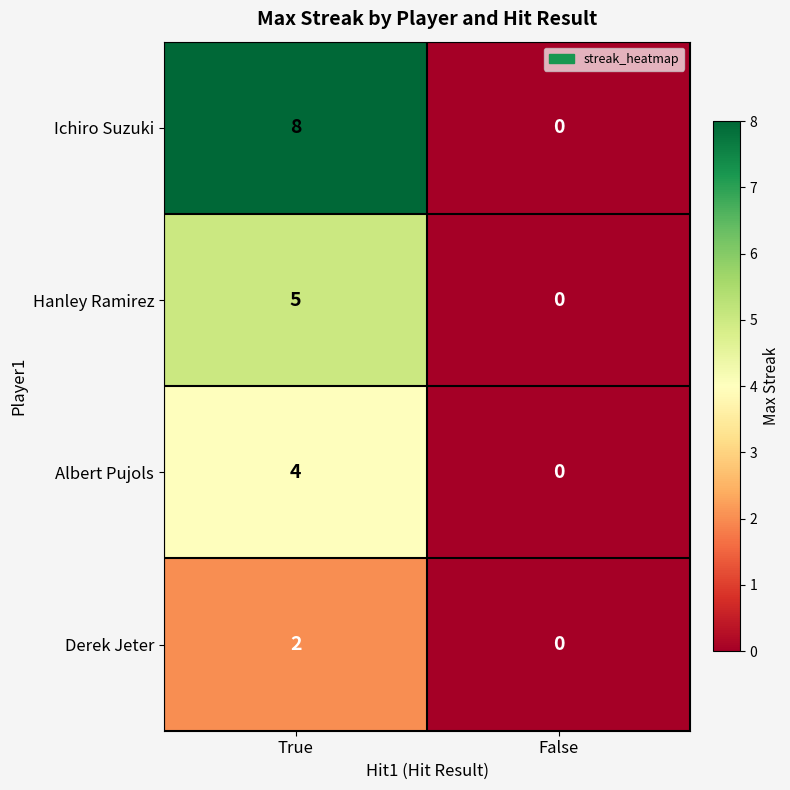

Rank the series by their maximum value, from highest to lowest.

Ichiro Suzuki, Hanley Ramirez, Albert Pujols, Derek Jeter